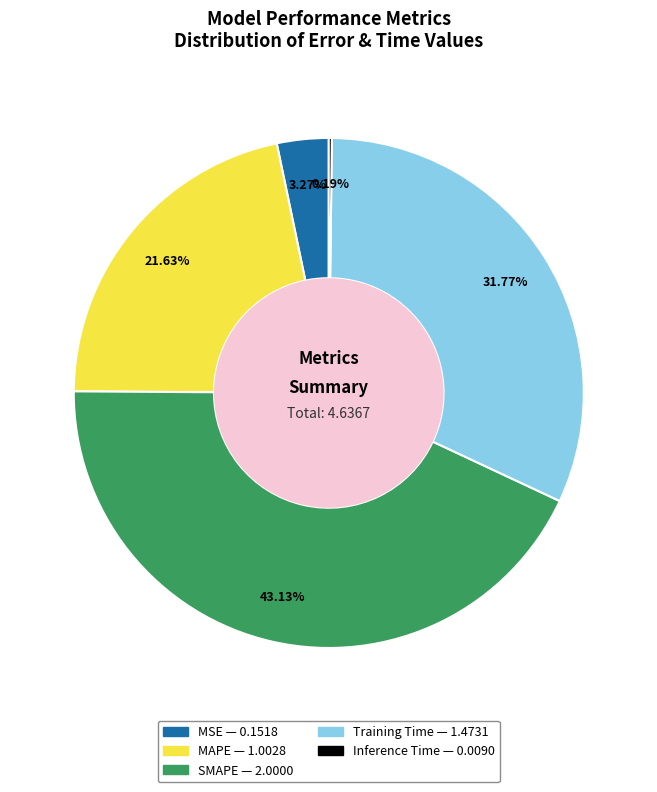

Approximately how many times larger is the value at MSE compared to MAPE?

0.2